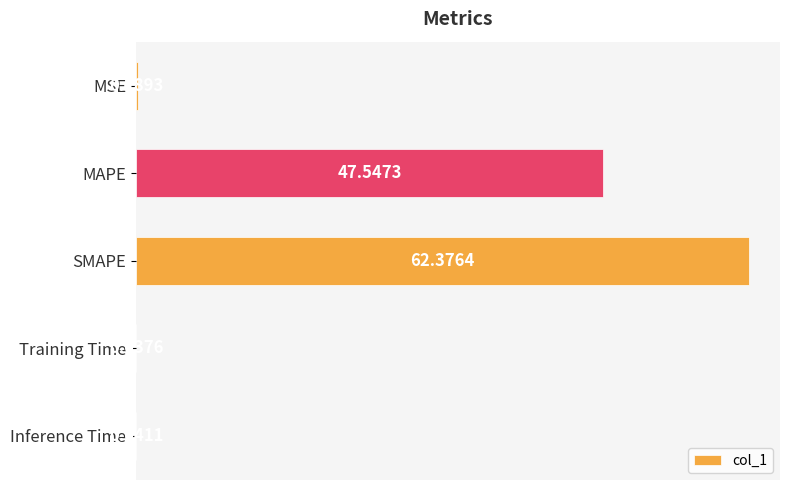

What is the maximum value shown in the chart?

62.4